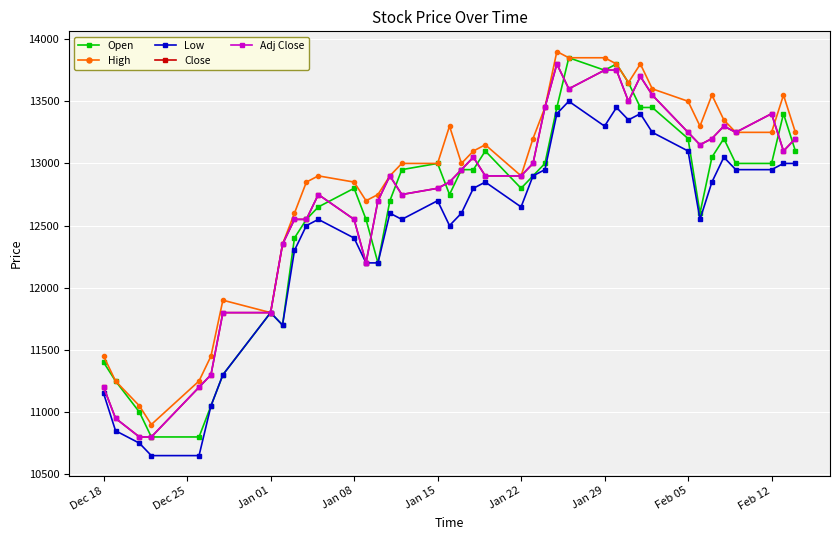

Is this an area chart (filled region under the line)?

No